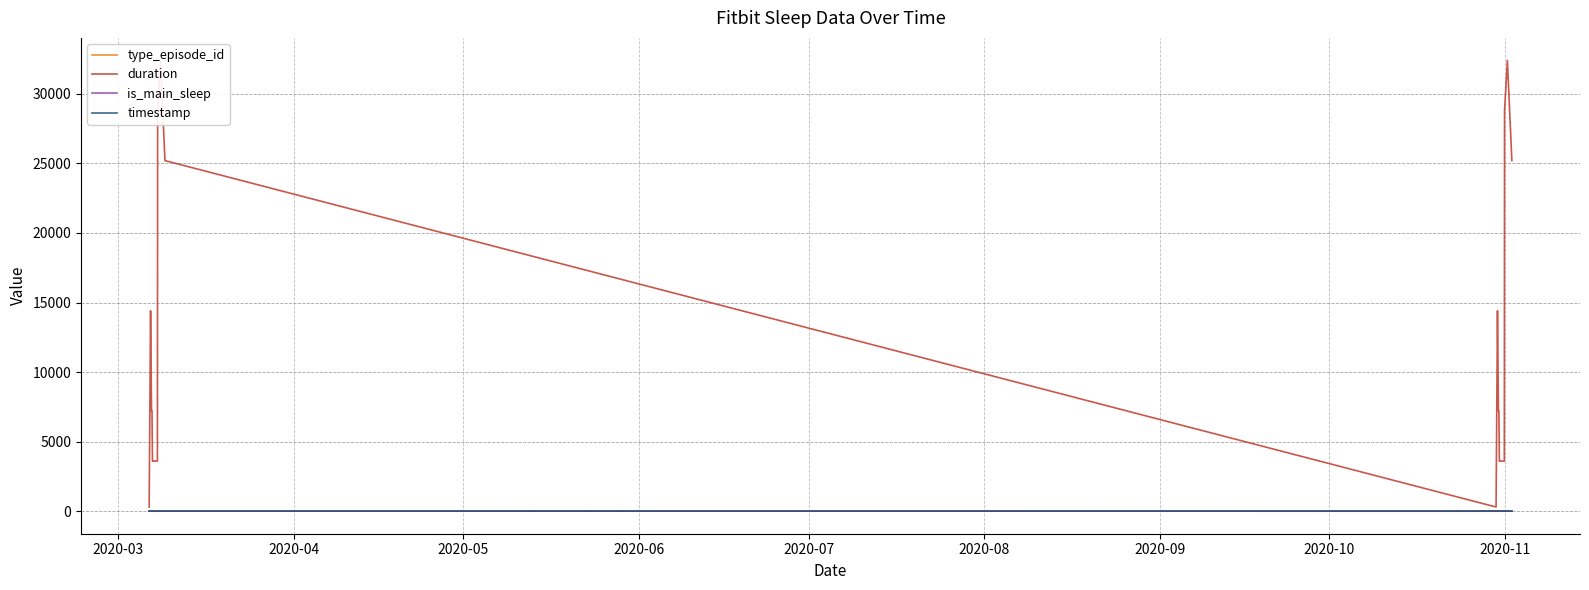

Is it true that timestamp equals 0 at 2020-08?

True